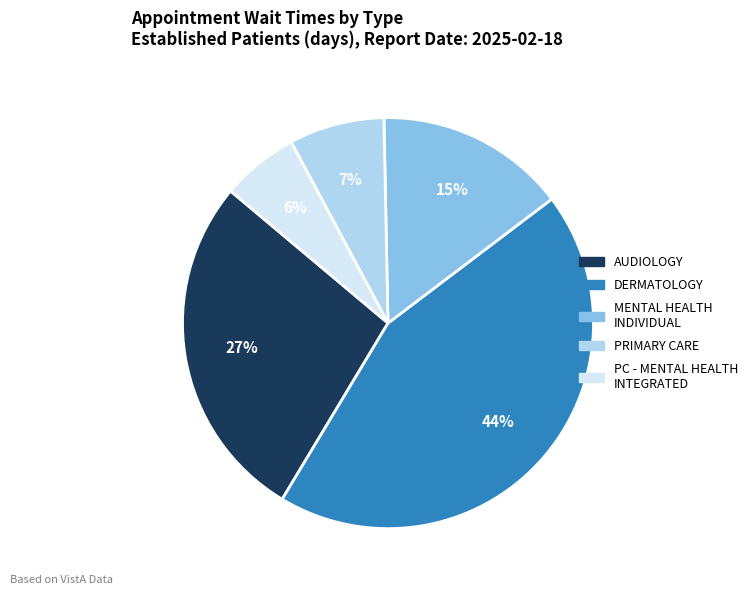

To the nearest percent, what is the average slice percentage?

20%